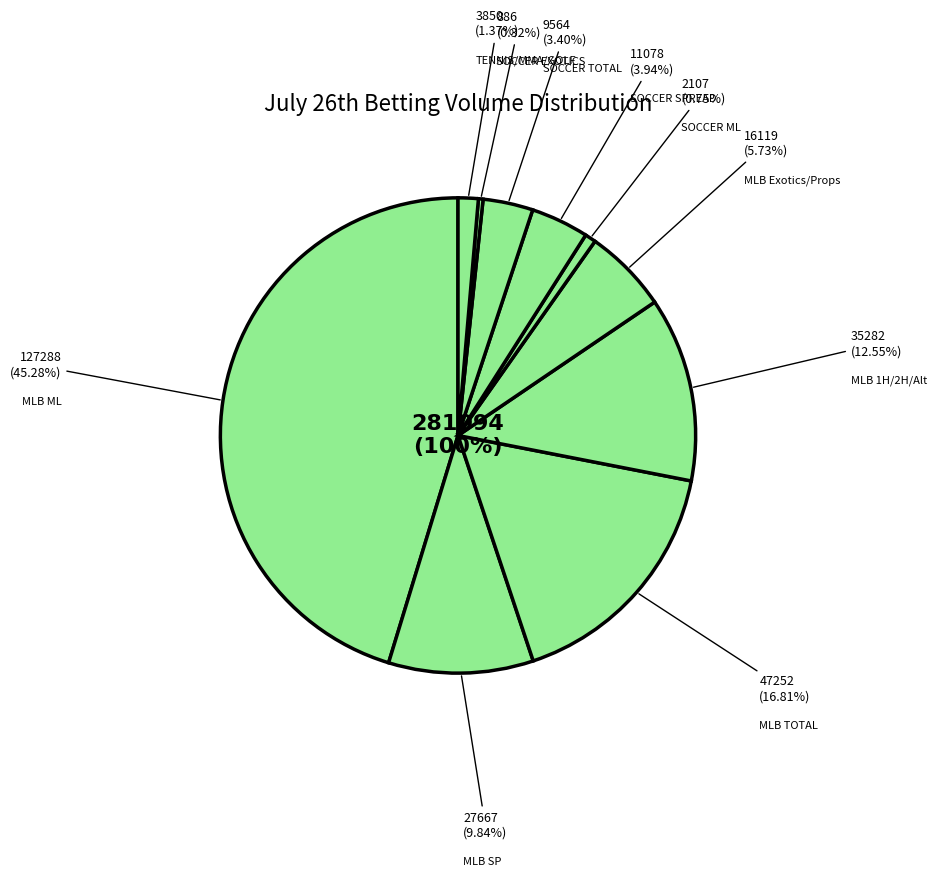

True or false: TENNIS/MMA/BOXING/GOLF accounts for 11% of the total.

False